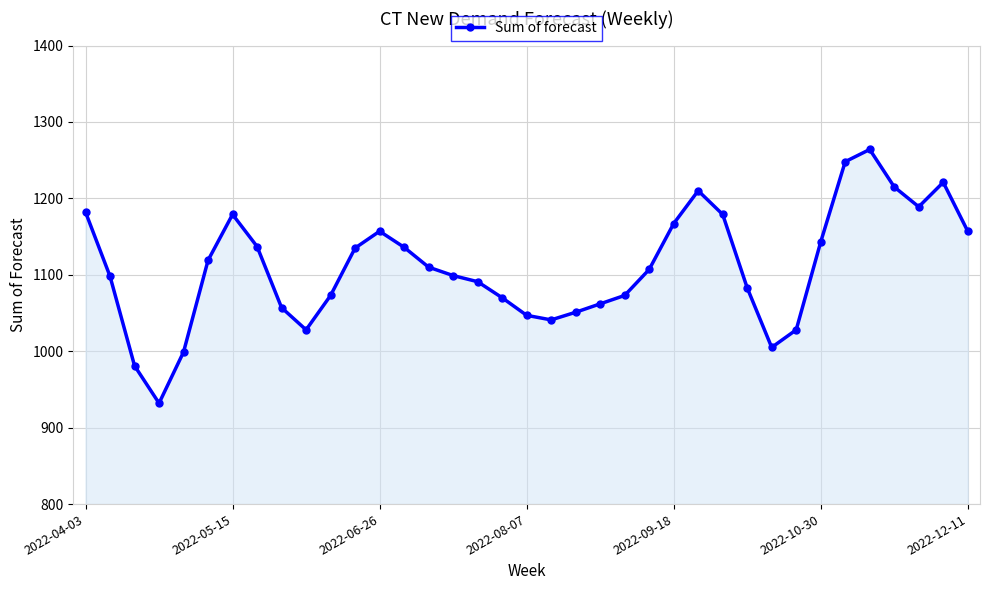

What is the sum of all values?

41073